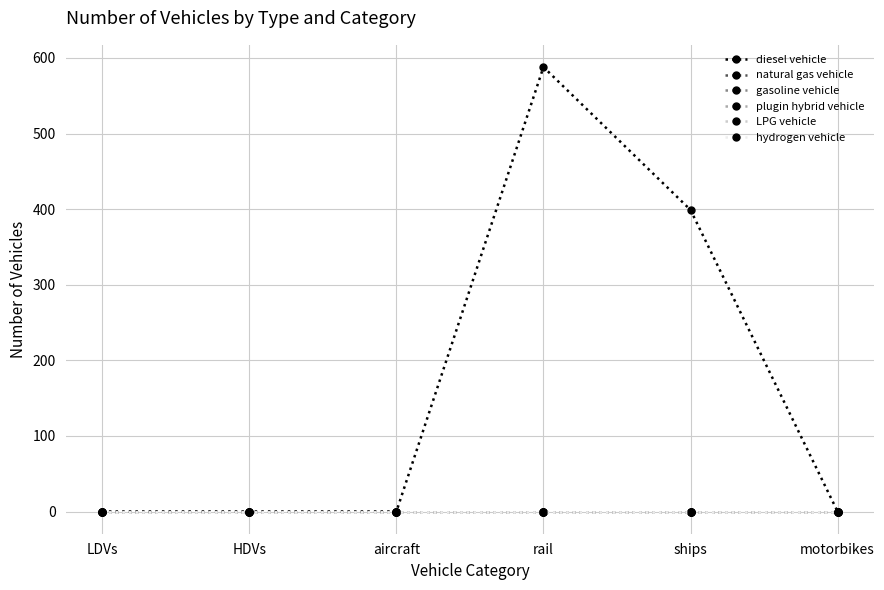

What is the label of the 6th point from the right?

LDVs